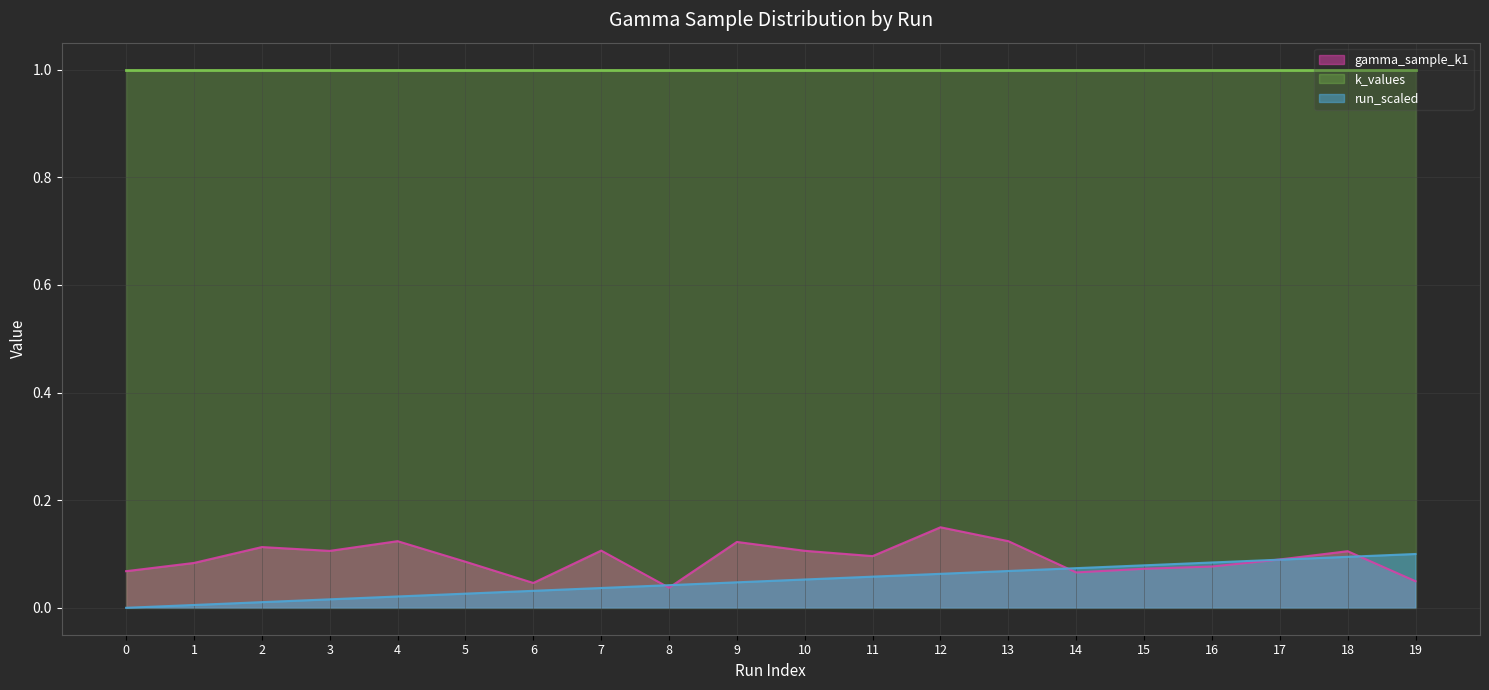

What is the greatest value displayed?

1.0